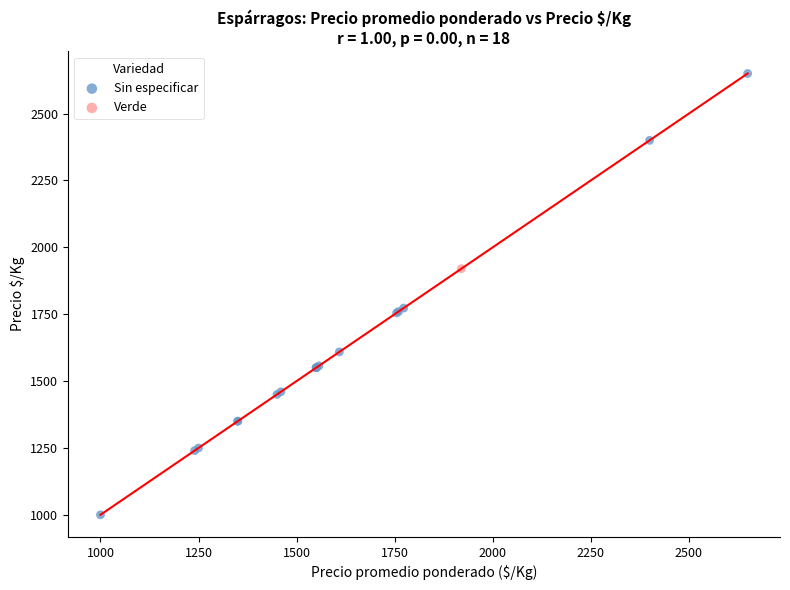

What are all the series names shown in the legend?

Sin especificar, Verde